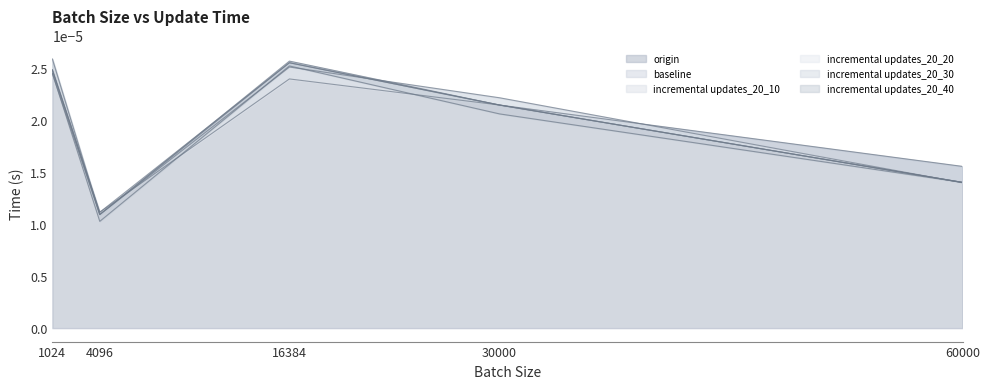

Rank the series at 4096 from highest to lowest value.

baseline, incremental updates_20_10, origin, incremental updates_20_20, incremental updates_20_30, incremental updates_20_40